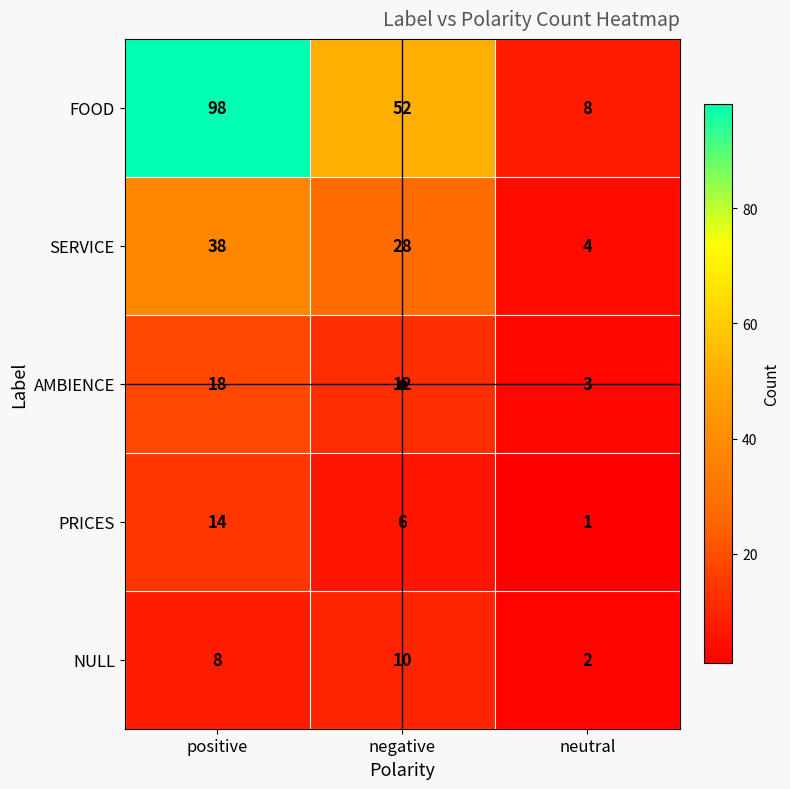

What is the sum of all NULL values?

20